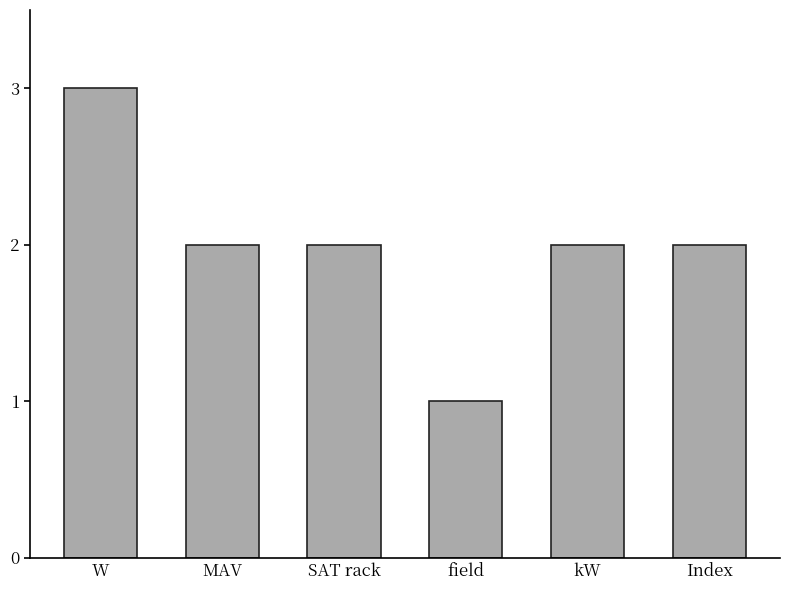

What is the average value?

2